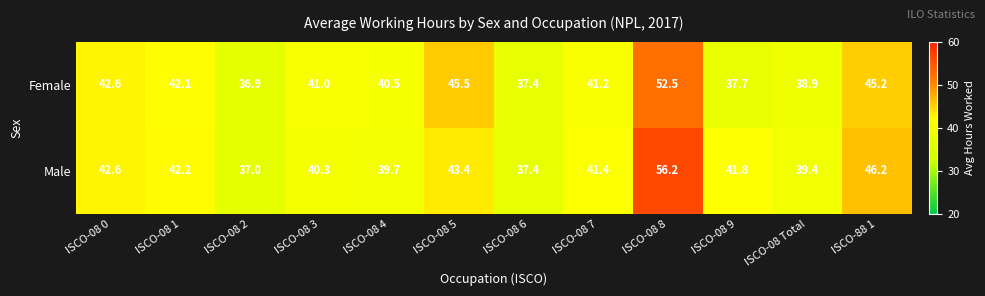

Between ISCO-08 2 and ISCO-08 5, which series saw the biggest shift?

Female